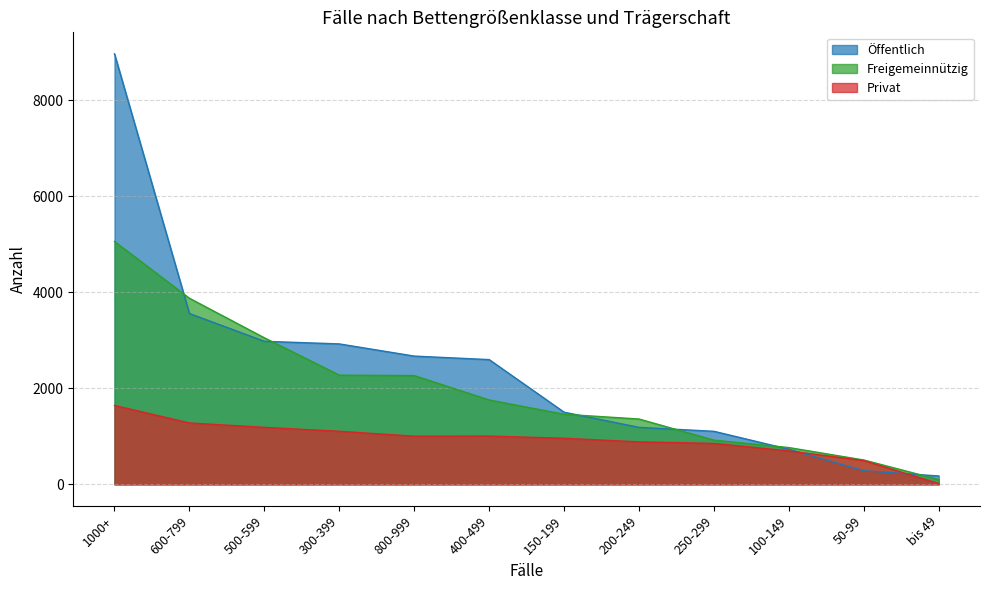

How many values in the Freigemeinnützig series are below 1757?

6